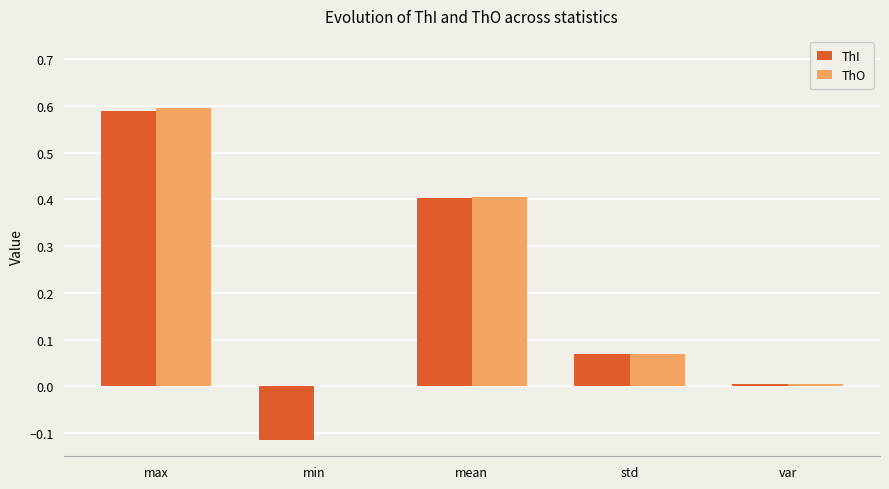

Is the value of ThO at max greater than the value of ThI at min?

Yes